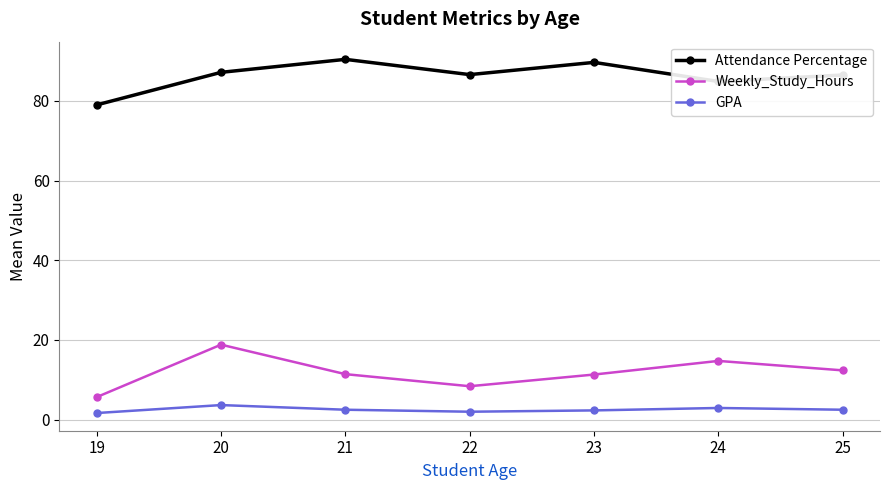

Rank the series by their maximum value, from highest to lowest.

Attendance Percentage, Weekly_Study_Hours, GPA